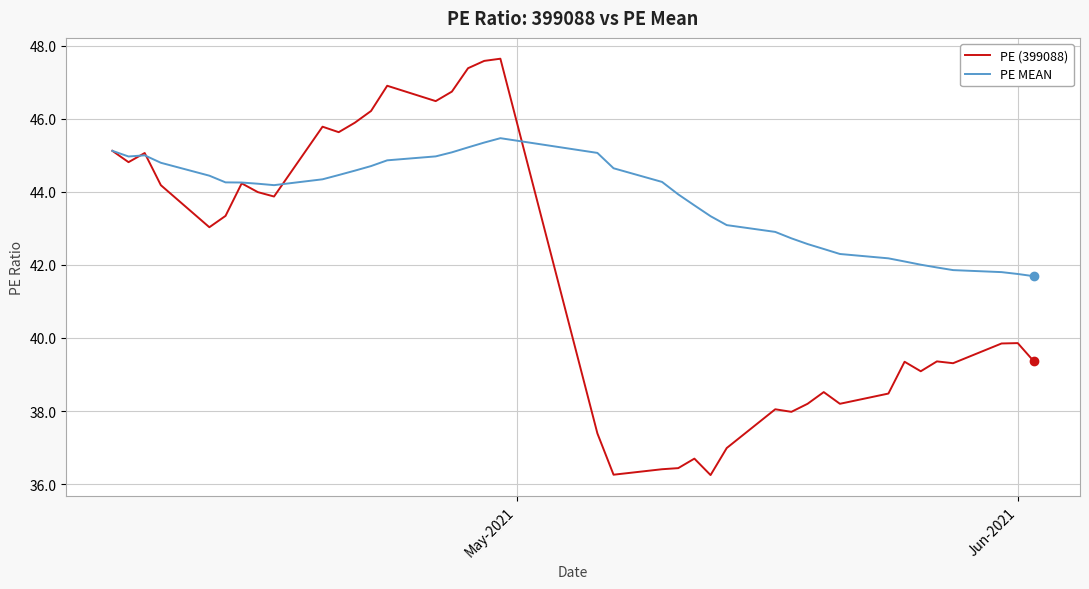

Which series has the largest total across all categories?

PE MEAN